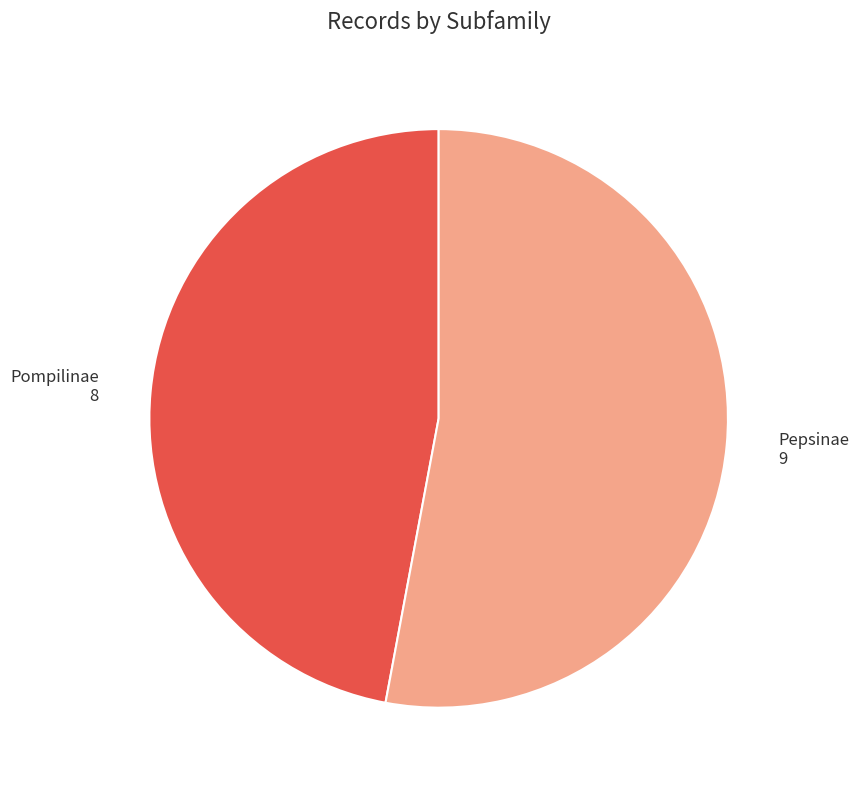

The Pepsinae slice represents 62% of the pie. True or false?

False